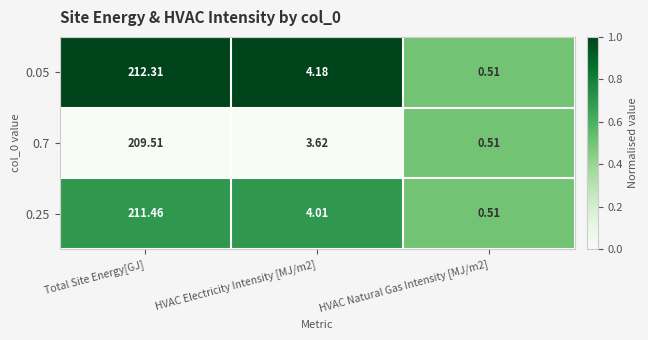

Is the value of 0.05 at HVAC Natural Gas Intensity [MJ/m2] greater than the value of 0.7 at Total Site Energy[GJ]?

No